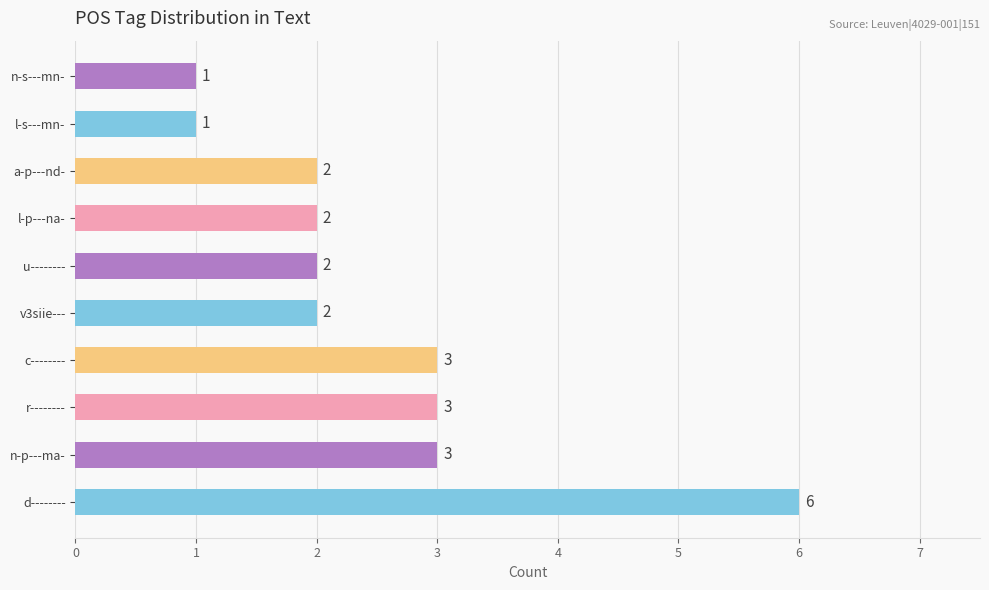

How many values are below 2?

2